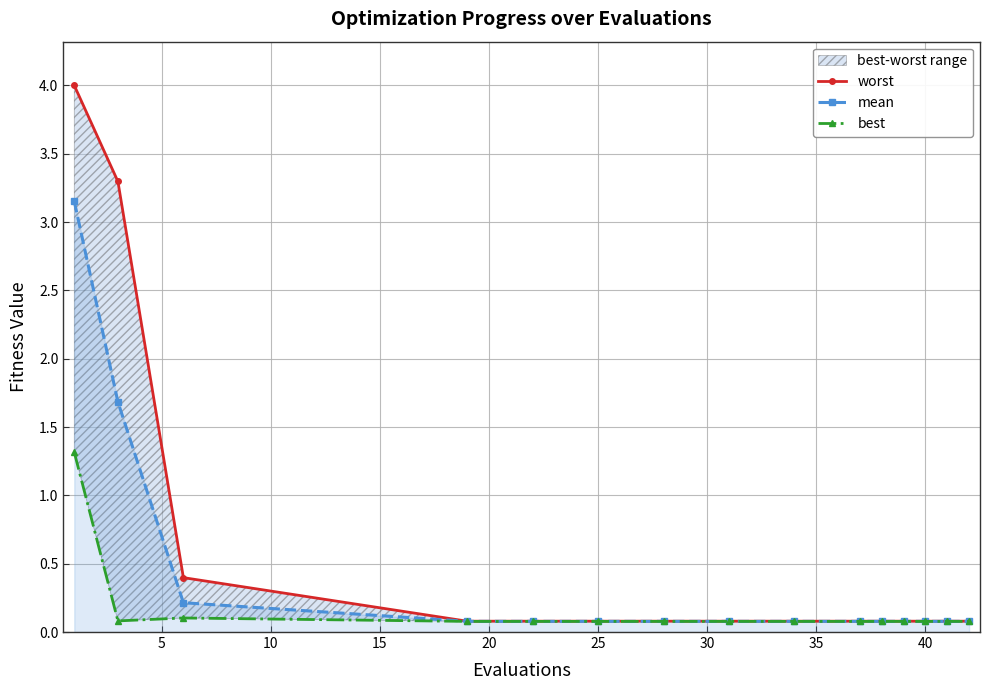

Reading left to right, list all the values displayed in this chart.

worst: 4.0	3.3	0.4	0.1	0.1	0.1	0.1	0.1	0.1	0.1	0.1	0.1	0.1	0.1	0.1
mean: 3.2	1.7	0.2	0.1	0.1	0.1	0.1	0.1	0.1	0.1	0.1	0.1	0.1	0.1	0.1
best: 1.3	0.1	0.1	0.1	0.1	0.1	0.1	0.1	0.1	0.1	0.1	0.1	0.1	0.1	0.1